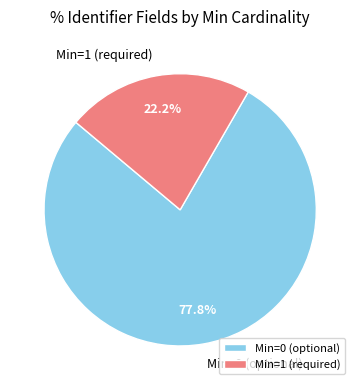

How many segments does this pie chart have?

2